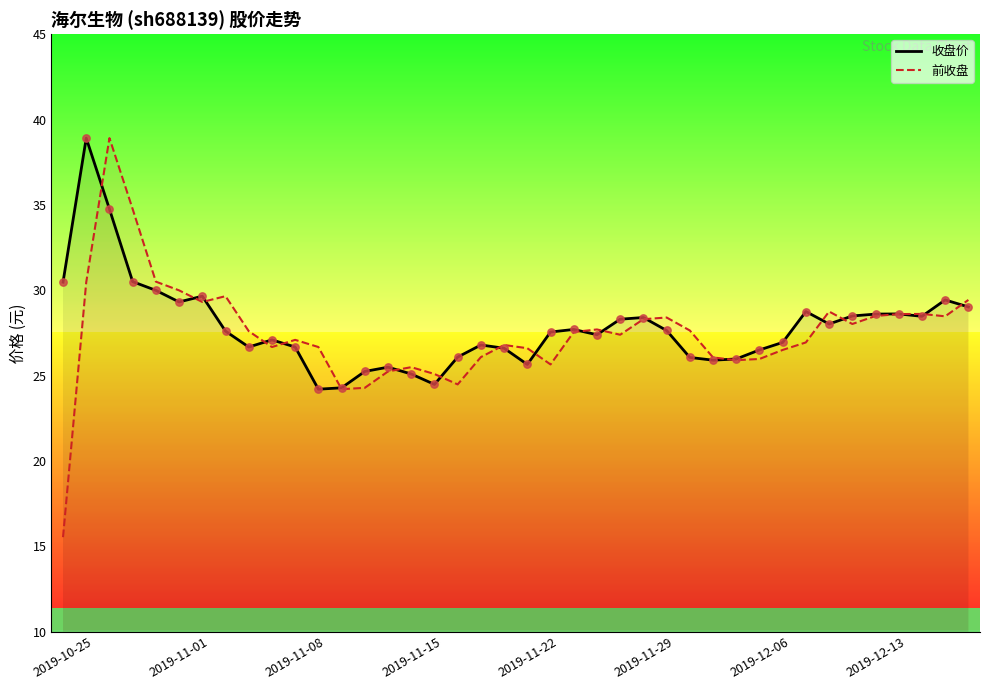

Which series reaches the minimum Y coordinate?

前收盘